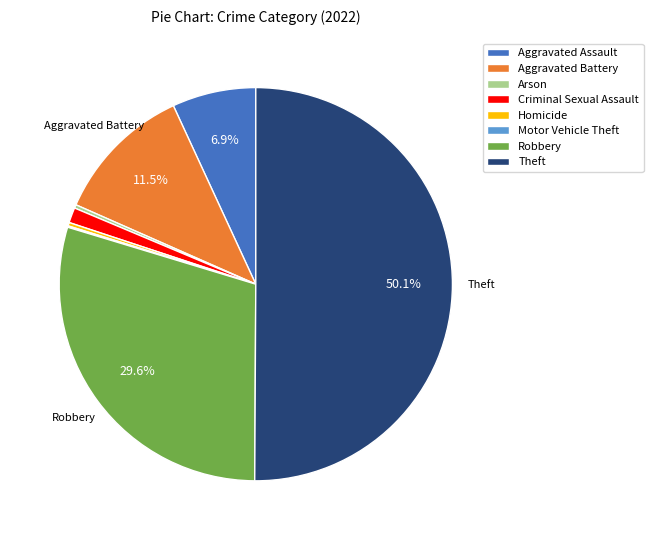

Which category has the biggest portion of the pie?

Theft